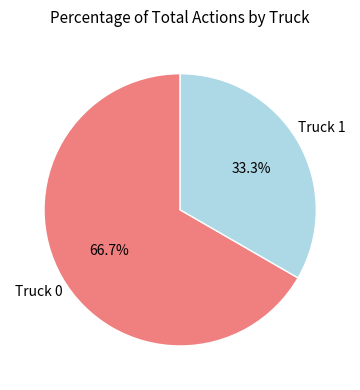

Combined, do Truck 0 and Truck 1 account for over 50%?

Yes